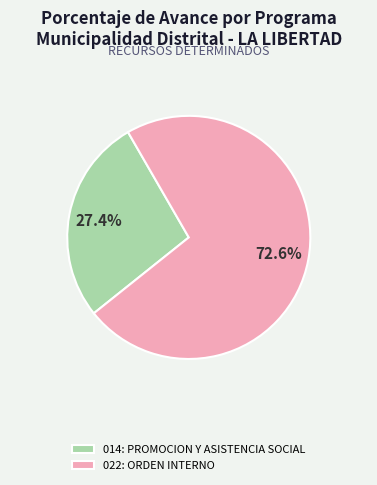

To the nearest percent, what is the combined percentage of 014: PROMOCION Y ASISTENCIA SOCIAL and 022: ORDEN INTERNO?

100%